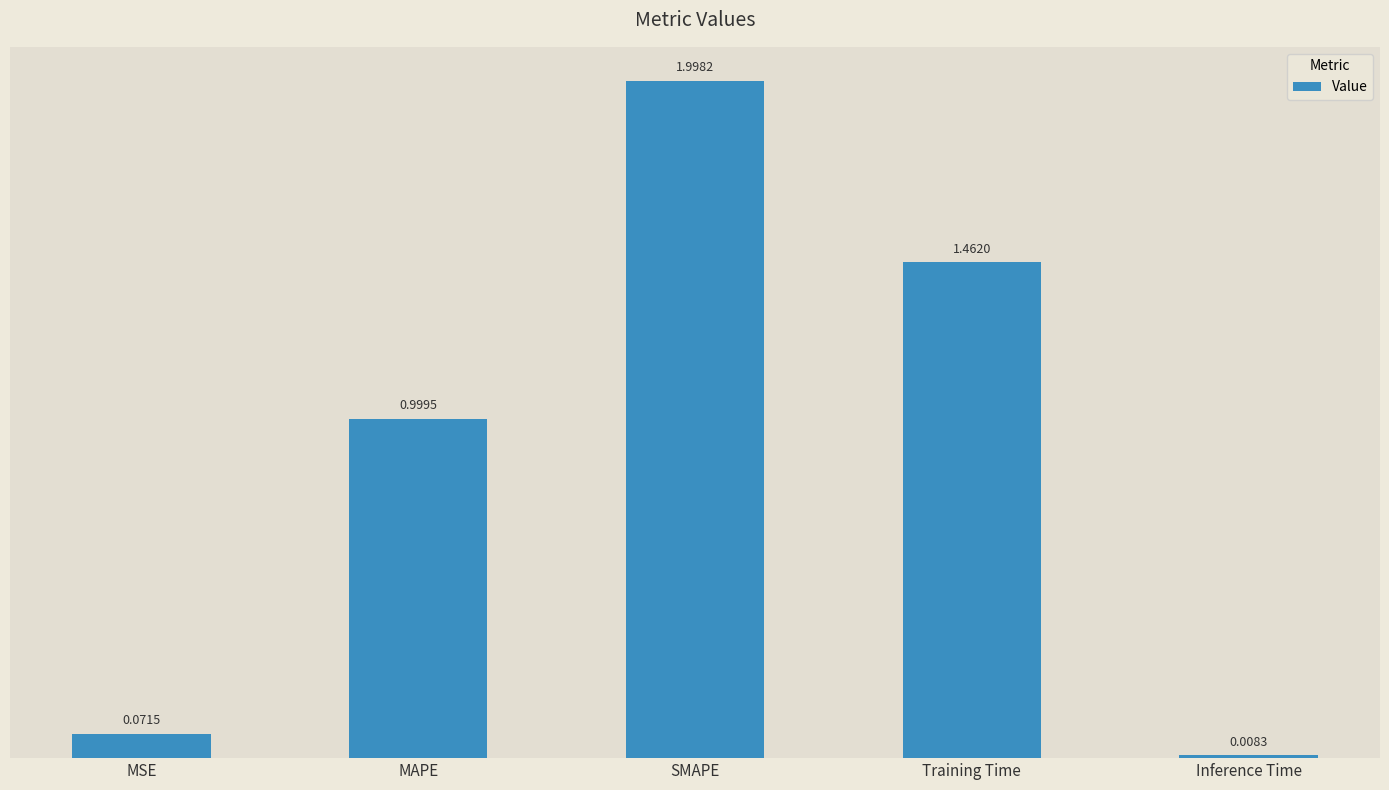

What is the ratio of the value at Training Time to the value at SMAPE?

0.7